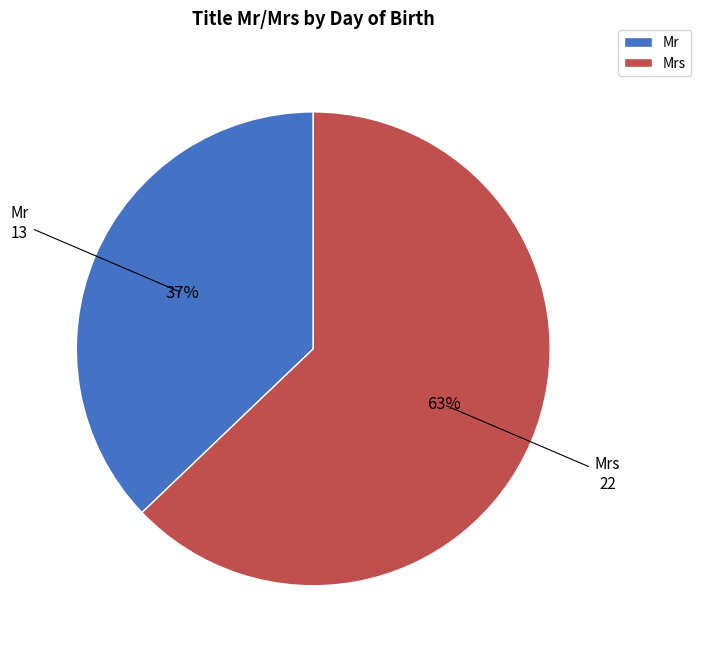

Which slice represents more than half of the pie?

Mrs